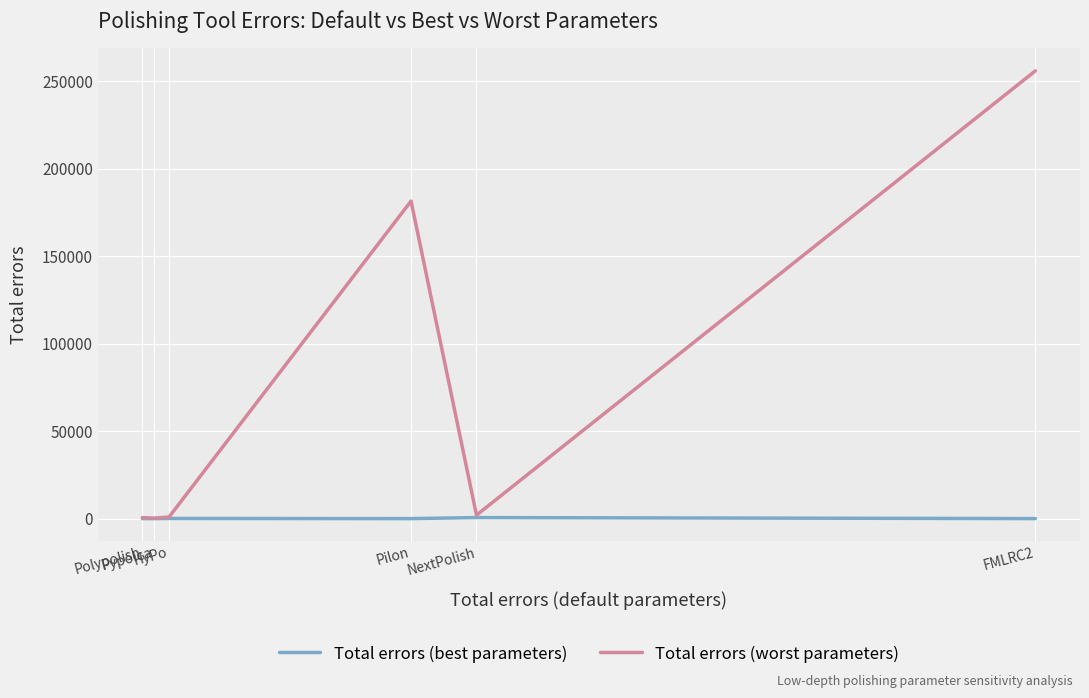

What is the smallest value displayed?

14